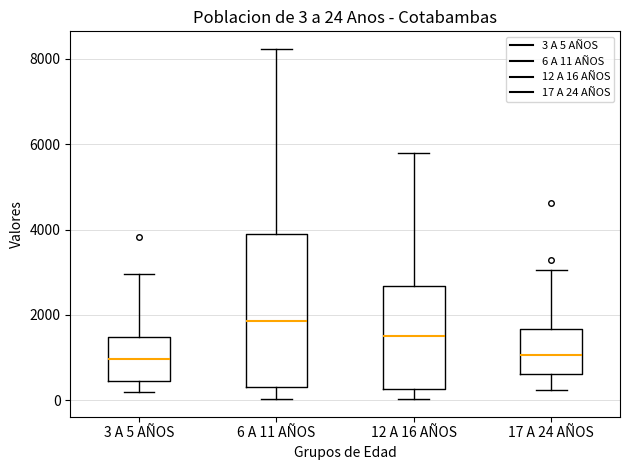

Comparing the boxes themselves (not the whiskers), which one is the tallest?

6 A 11 AÑOS